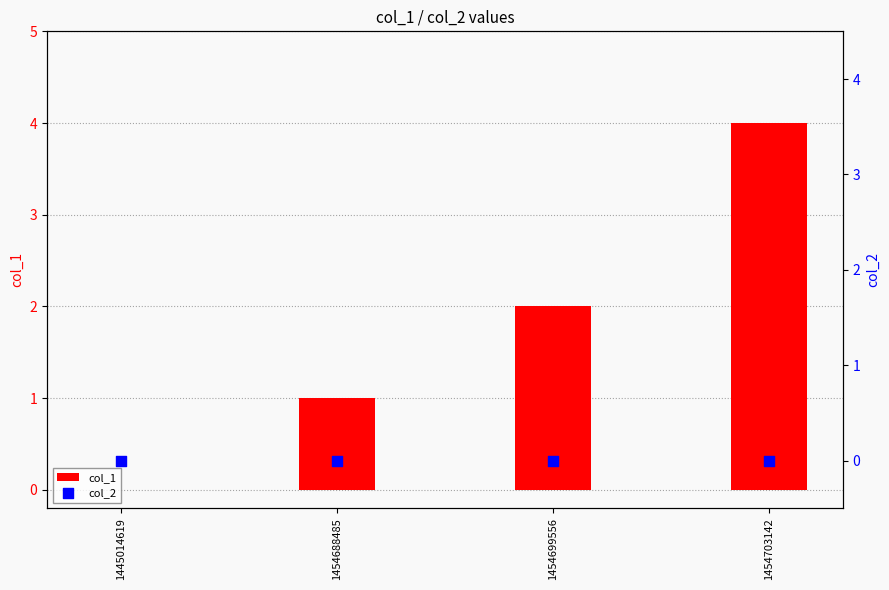

At how many categories does at least one series exceed 0?

3